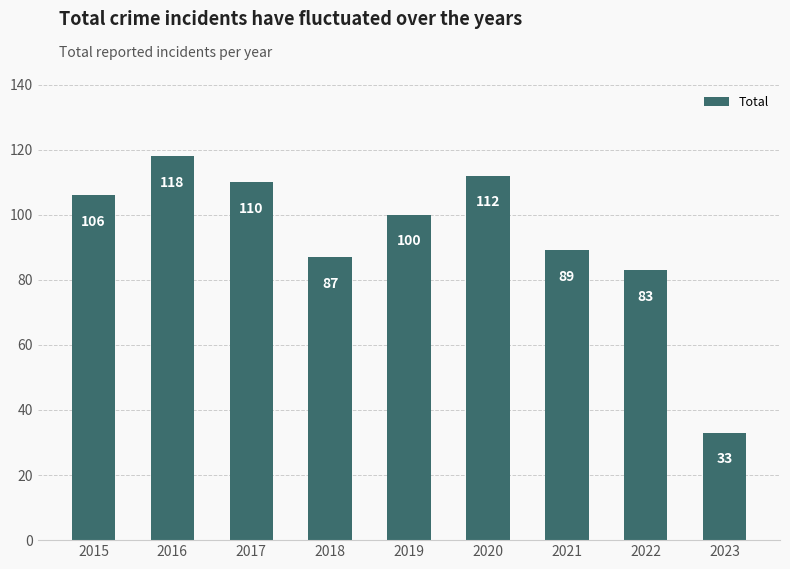

Reading left to right, list all the values displayed in this chart.

106	118	110	87	100	112	89	83	33